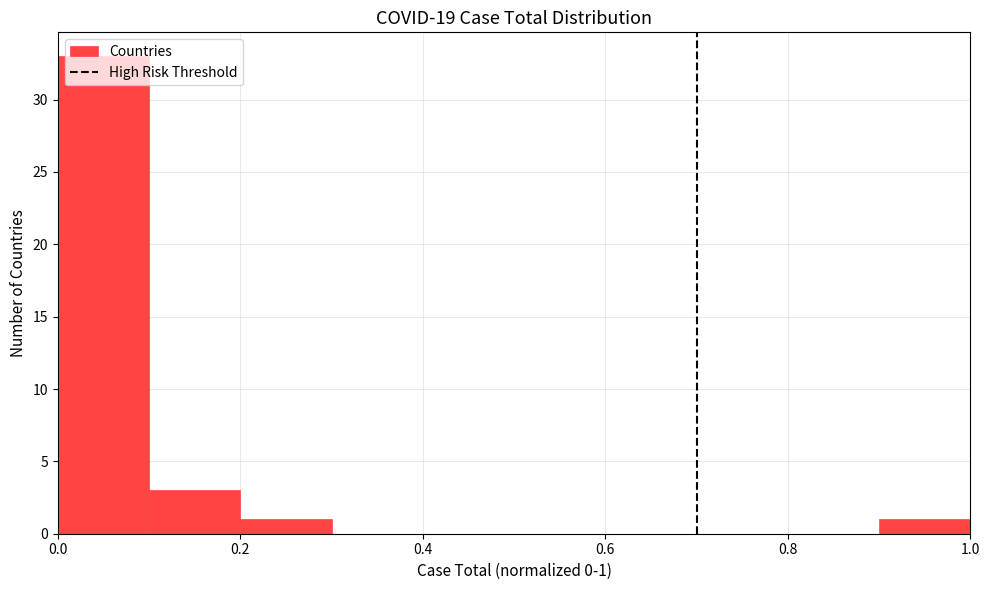

Over which range of the x-axis is the bar tallest?

0.0 to 0.1